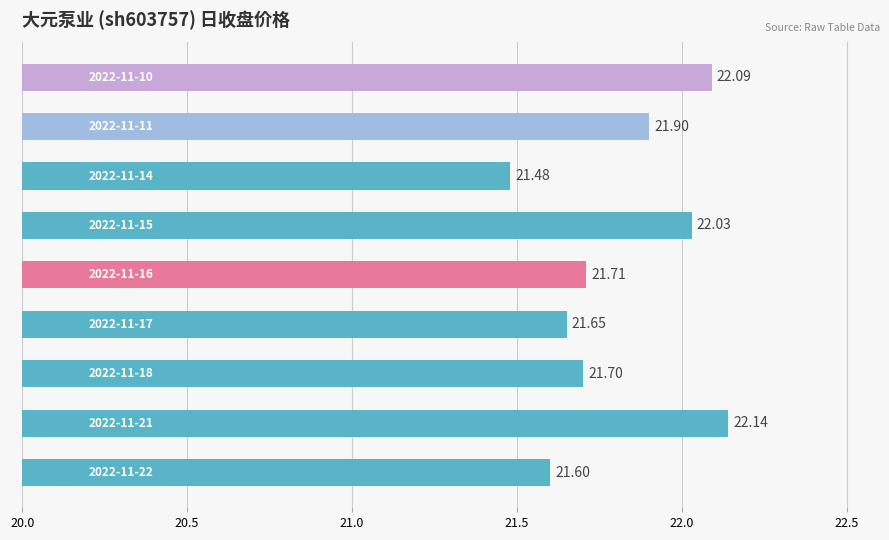

What is the average value?

21.8